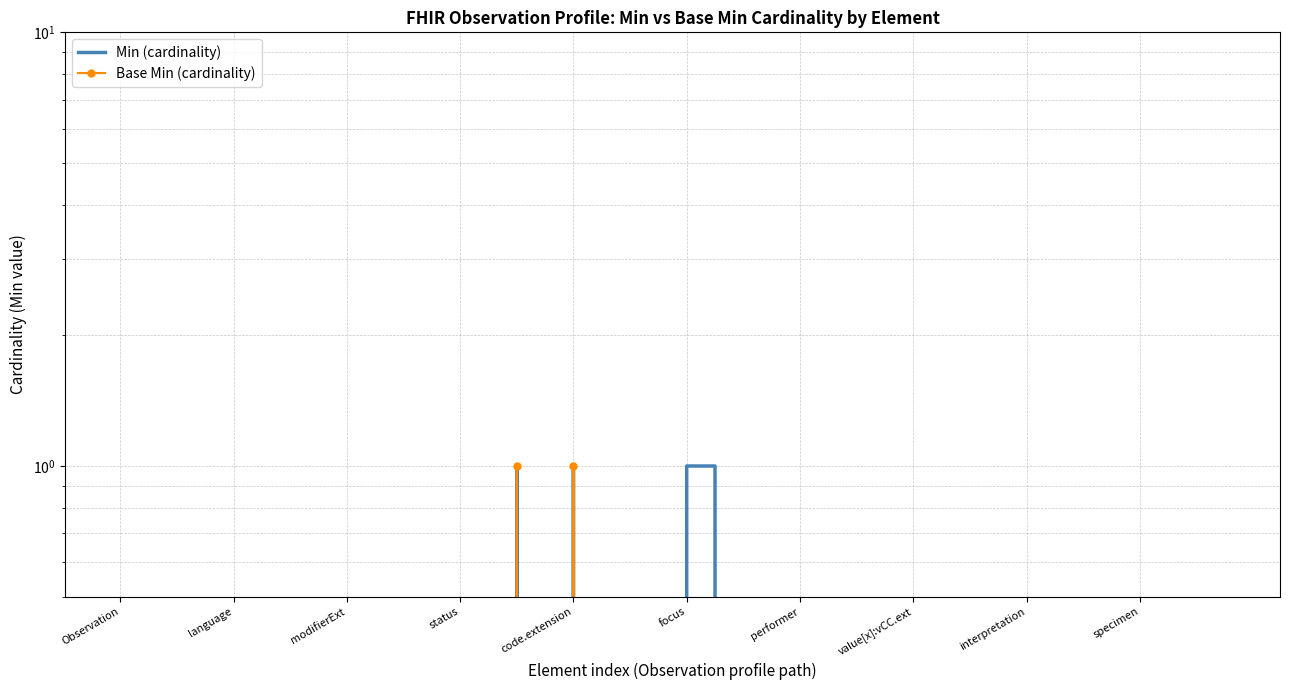

Reading left to right, extract all data points from this chart.

Min (cardinality): 0	0	0	0	0	0	0	0	0	0	0	0	0	0	1	0	1	0	0	0	1	1	0	0	0	0	0	0	0	0	0	0	0	0	0	0	0	0	0	0
Base Min (cardinality): 0	0	0	0	0	0	0	0	0	0	0	0	0	0	1	0	1	0	0	0	0	0	0	0	0	0	0	0	0	0	0	0	0	0	0	0	0	0	0	0